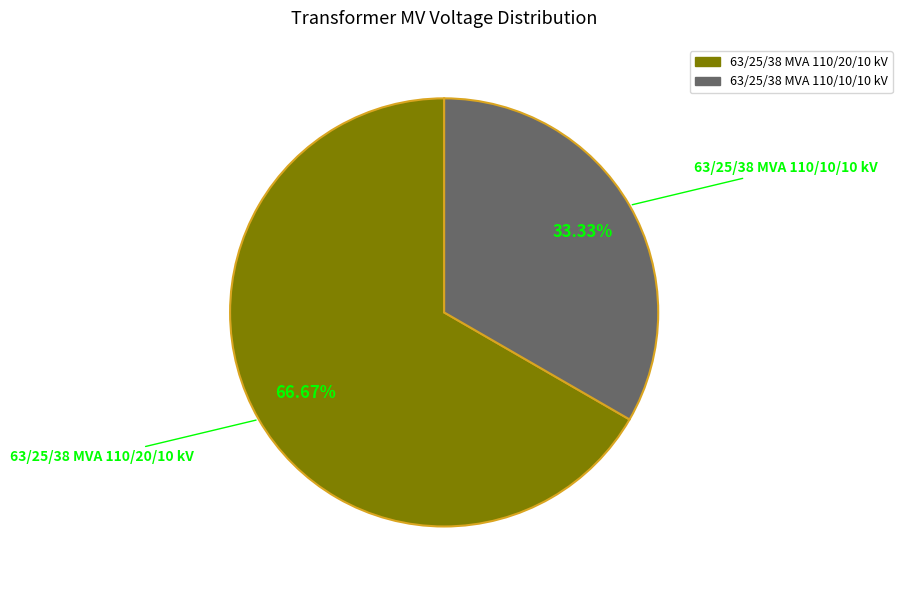

Count the number of slices in the pie.

2